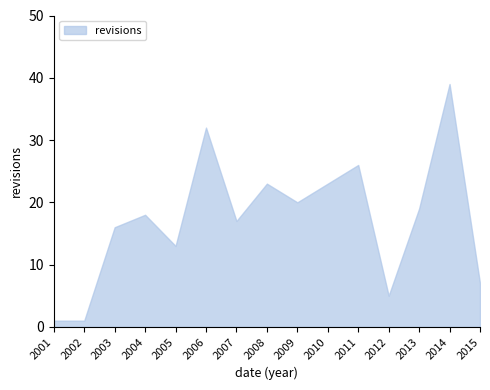

How many lines are shown in the chart?

1